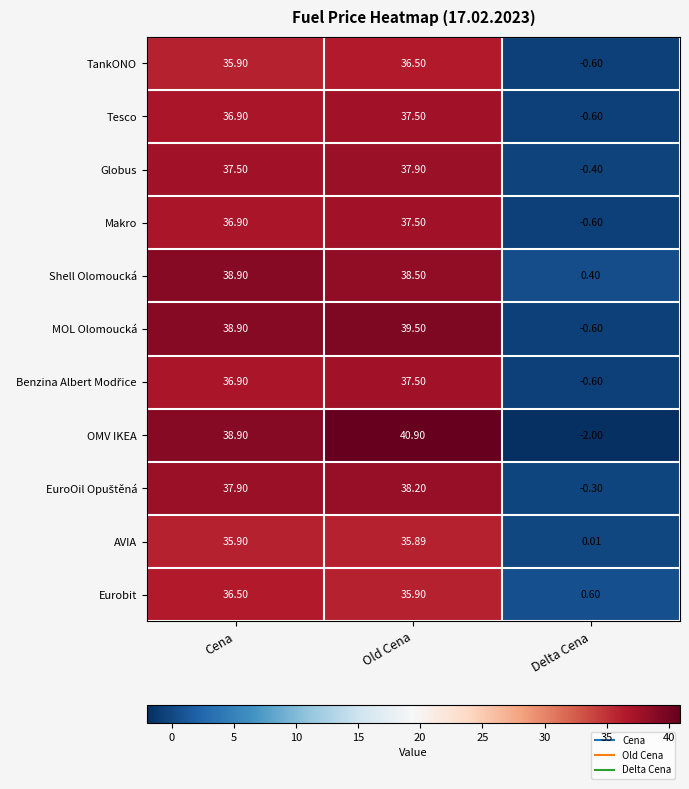

Which category has the highest value in the MOL Olomoucká series?

Old Cena